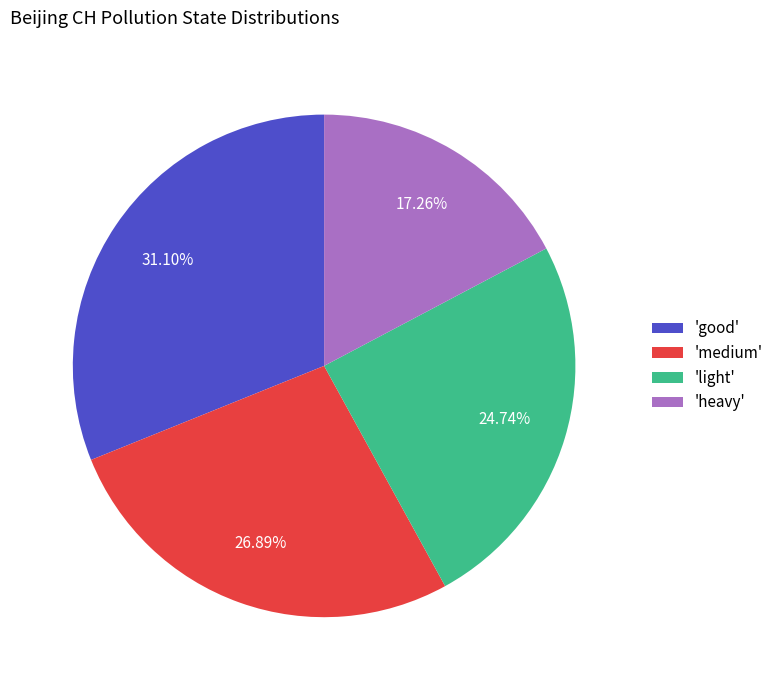

Which slice is the largest?

'good'